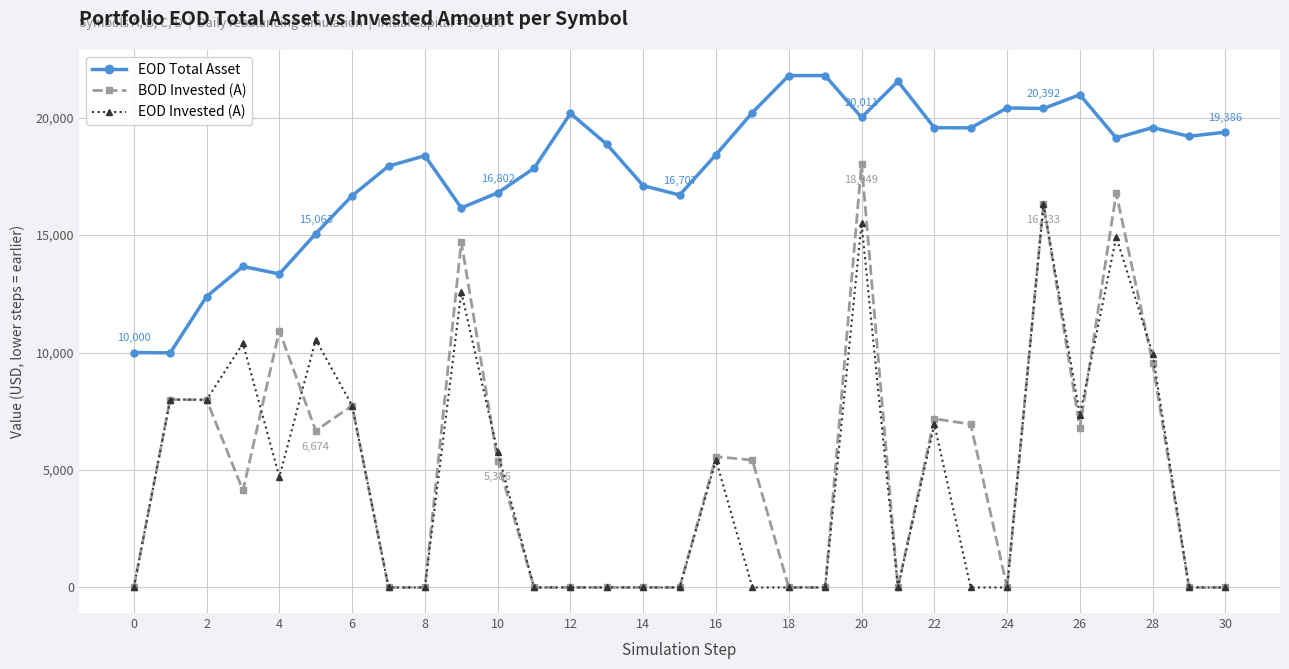

What is the maximum value for EOD Invested (A)?

16309.0